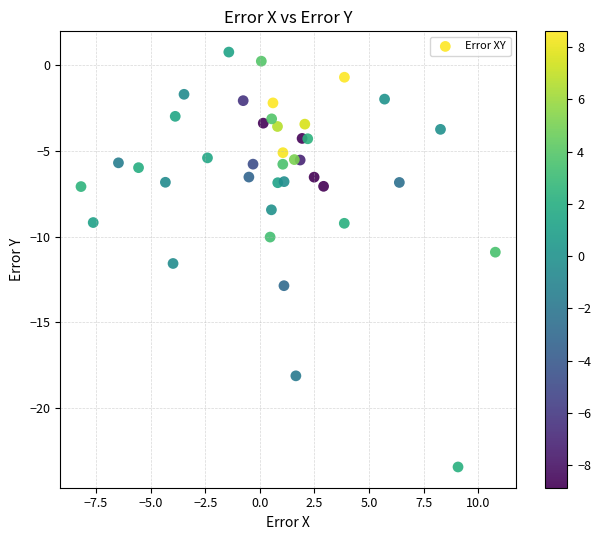

What is the range of Y values (max minus min)?

24.2